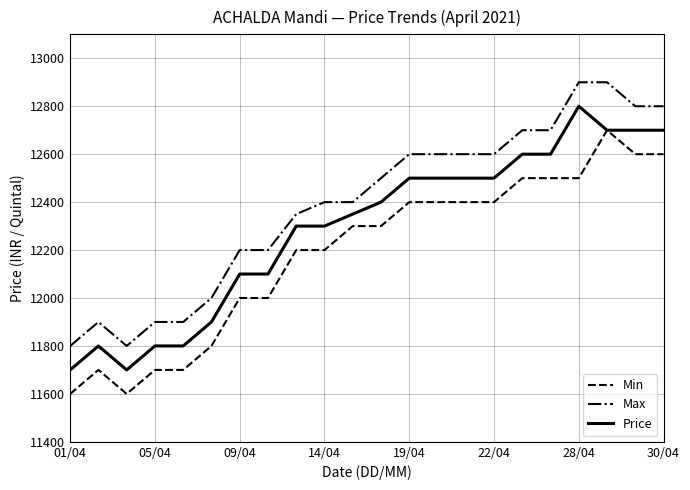

Does the chart have visible grid lines?

Yes